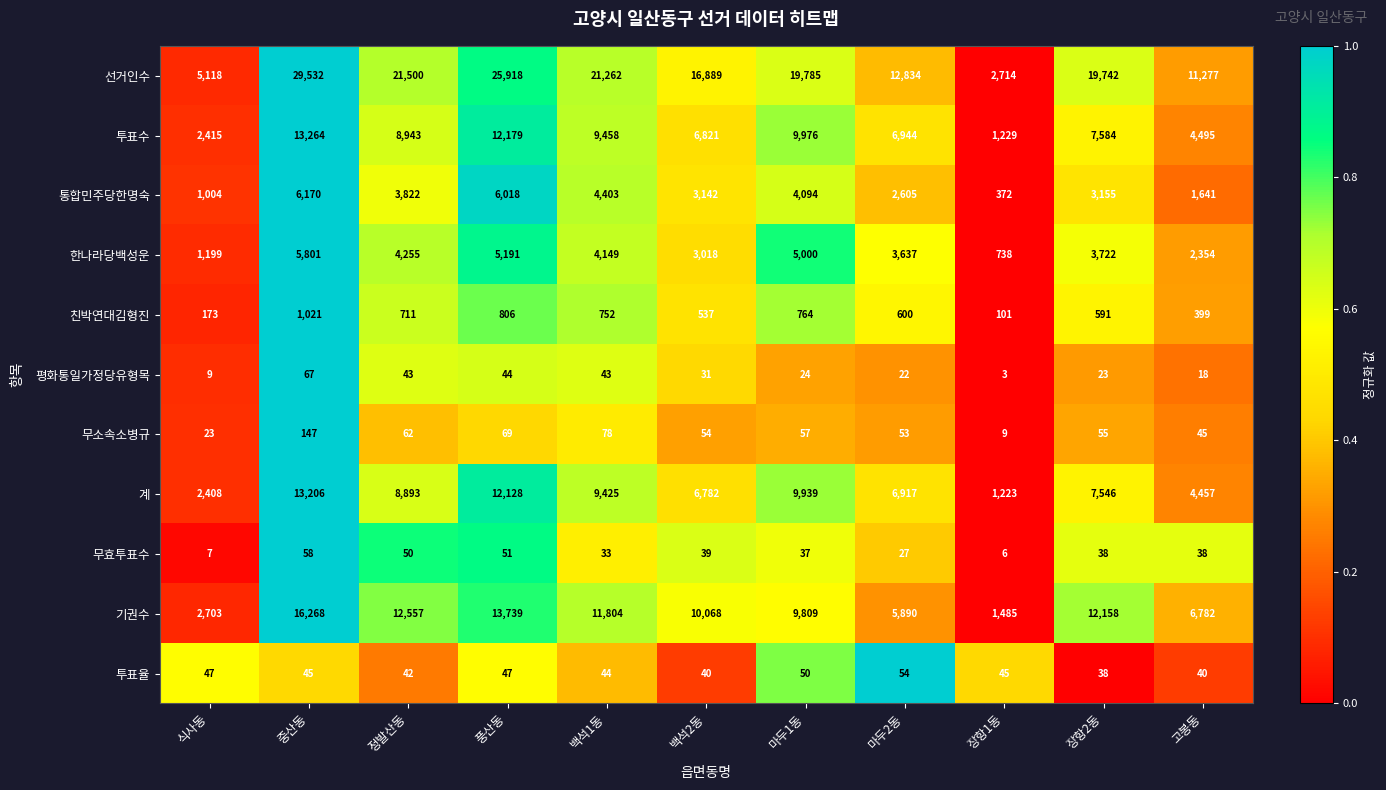

Which series has the largest total across all categories?

선거인수